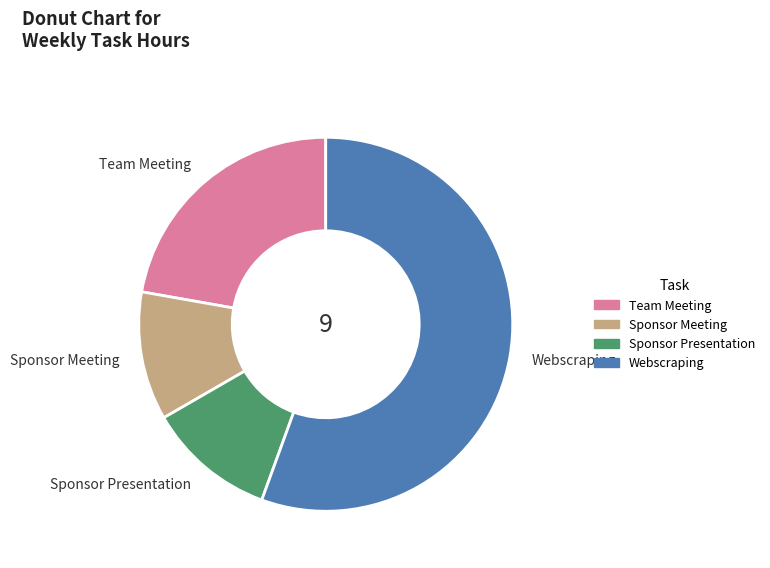

Do Sponsor Meeting and Webscraping together represent more than half of the pie?

Yes